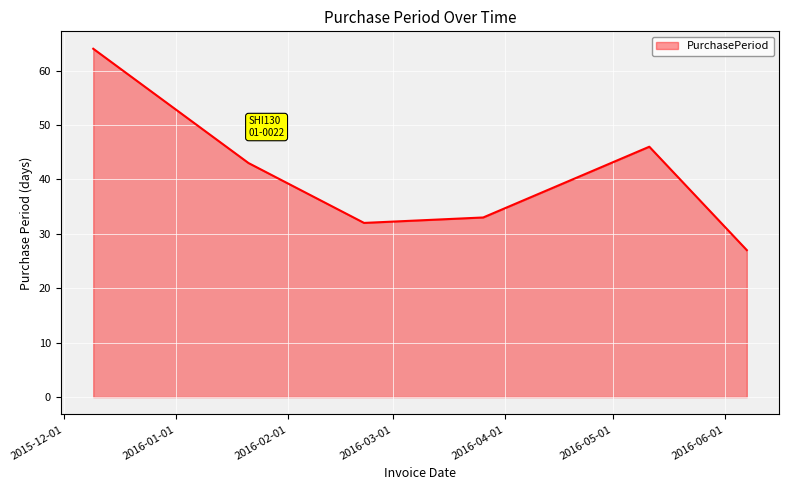

How many interior local valleys (lower than both neighbors) does the data have?

1